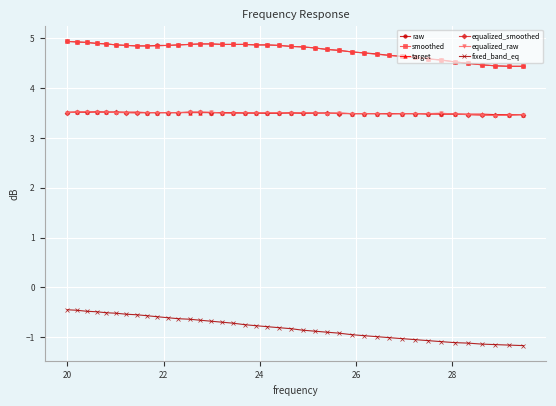

What is the average value of the target series?

3.5